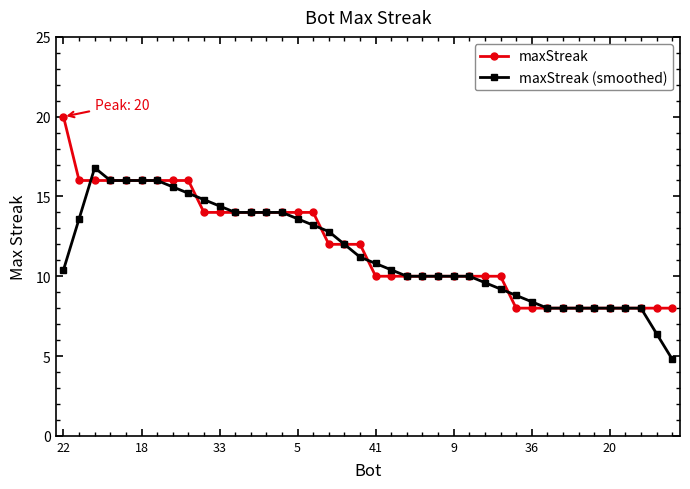

What is the value of the maxStreak (smoothed) point at the 17th from the left?

13.2